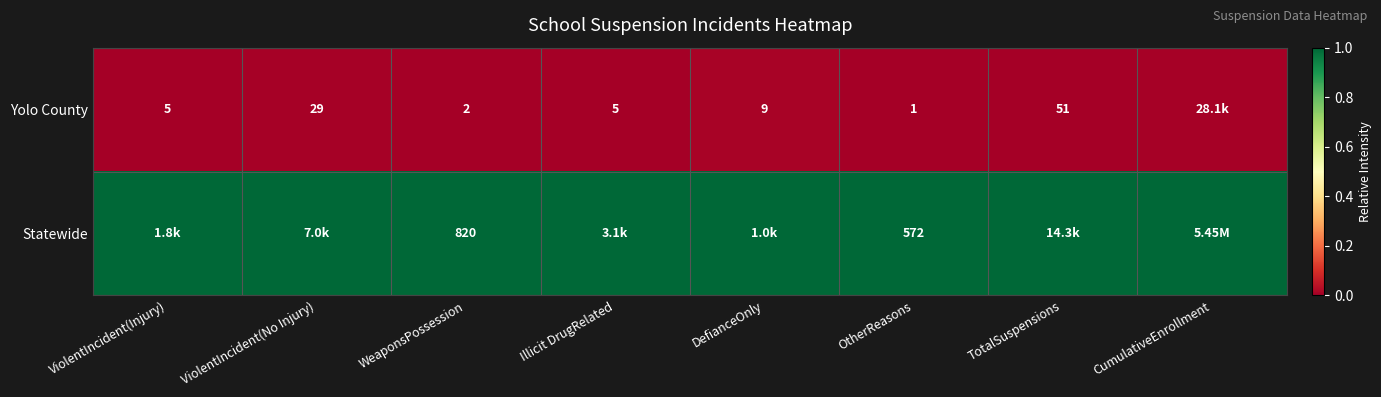

At which category is the sum across all series the highest?

DefianceOnly